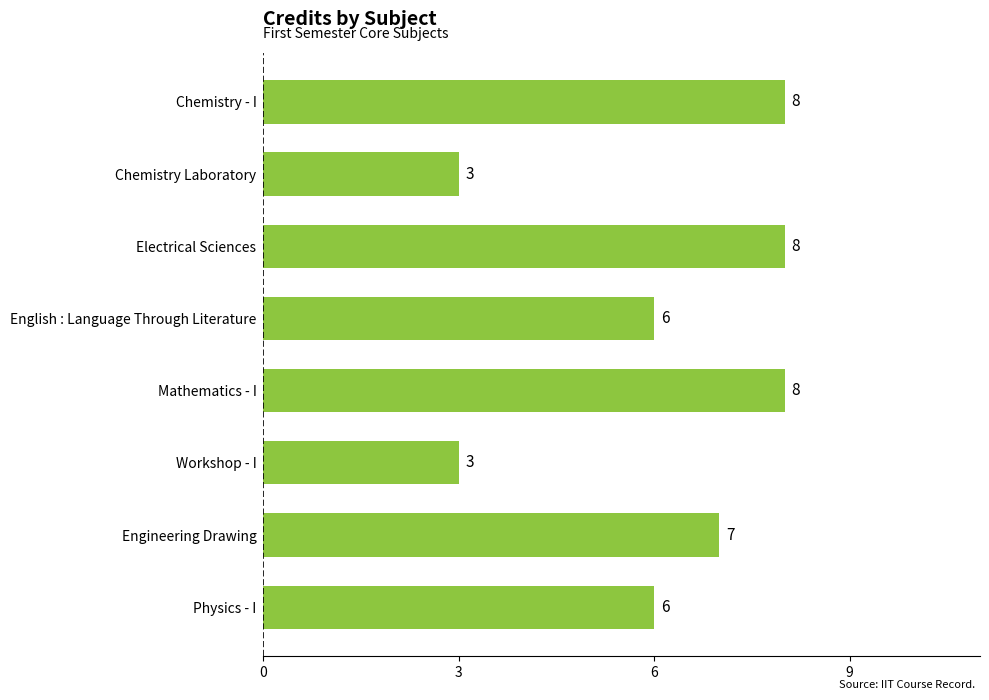

What is the label of the 8th bar from the top?

Physics - I